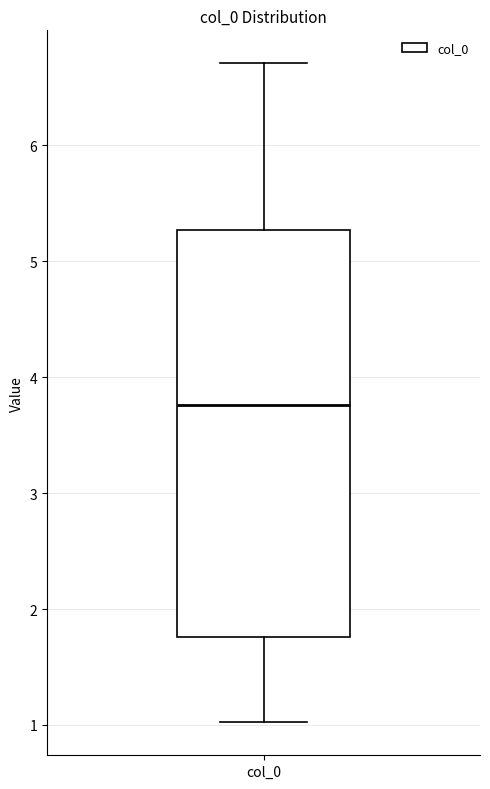

Where is the lower edge of the box for col_0 on the y-axis? The values are not printed on the chart, so give them approximately, as read against the axis.

1.8